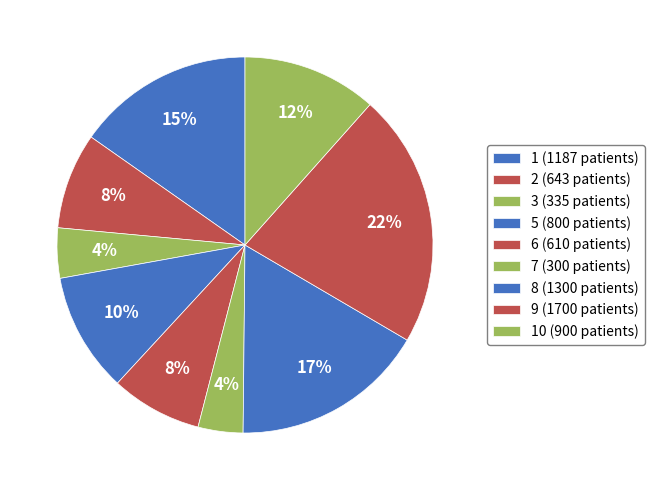

How many segments does this pie chart have?

9